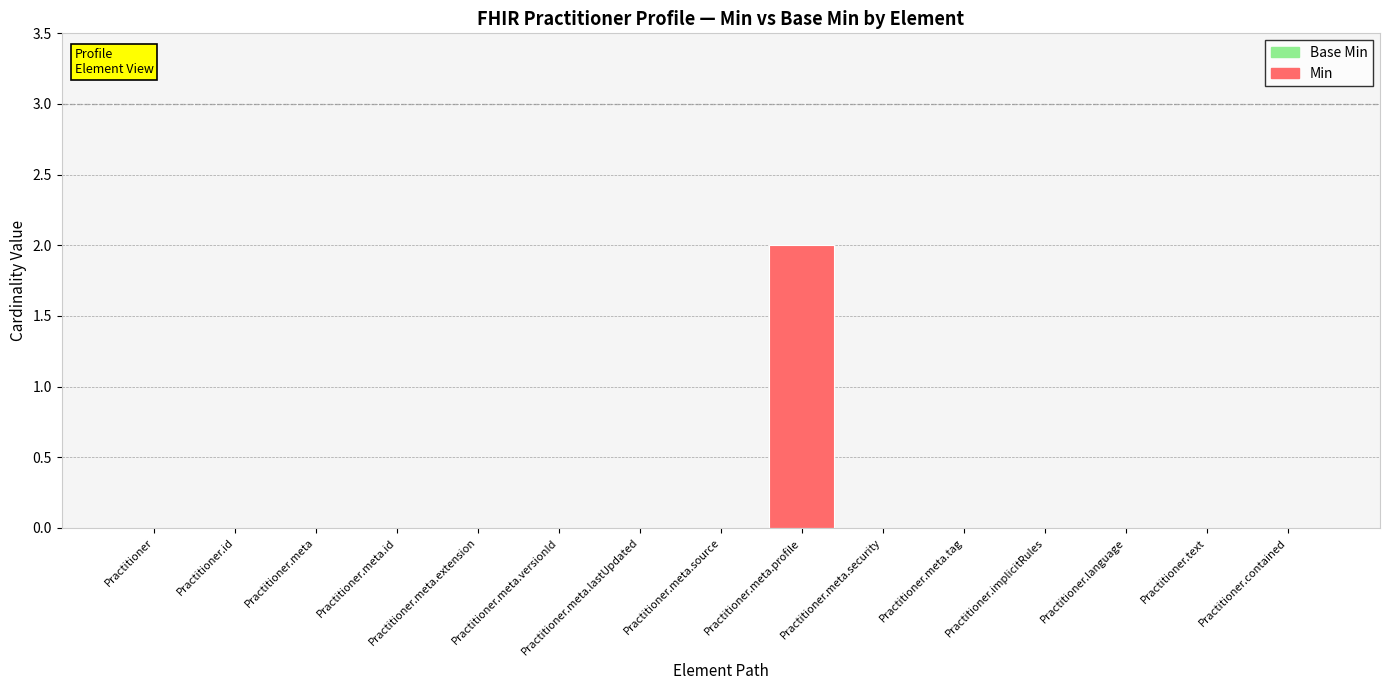

The chart shows a value of 0 at Practitioner.meta.security. True or false?

True